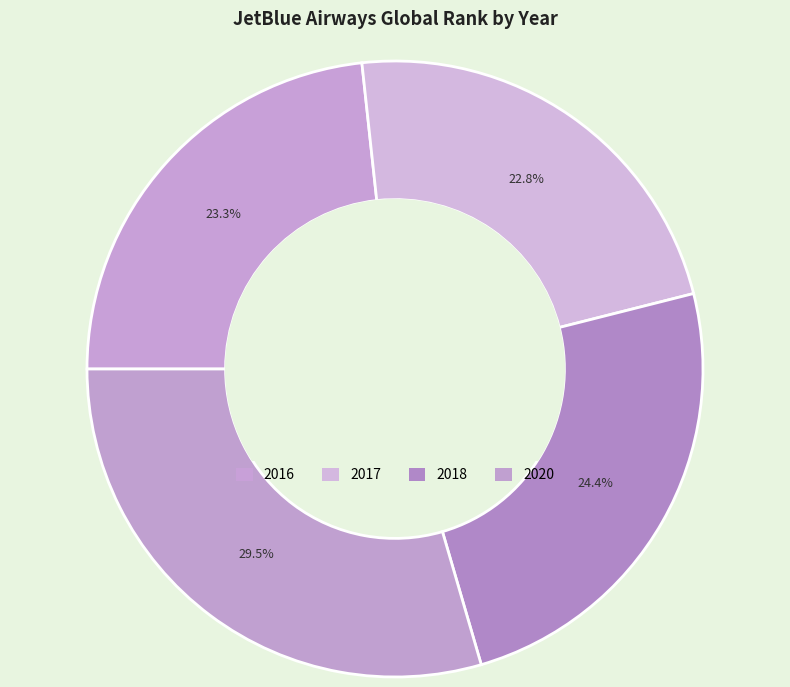

Rank the categories by value from lowest to highest.

2017, 2016, 2018, 2020